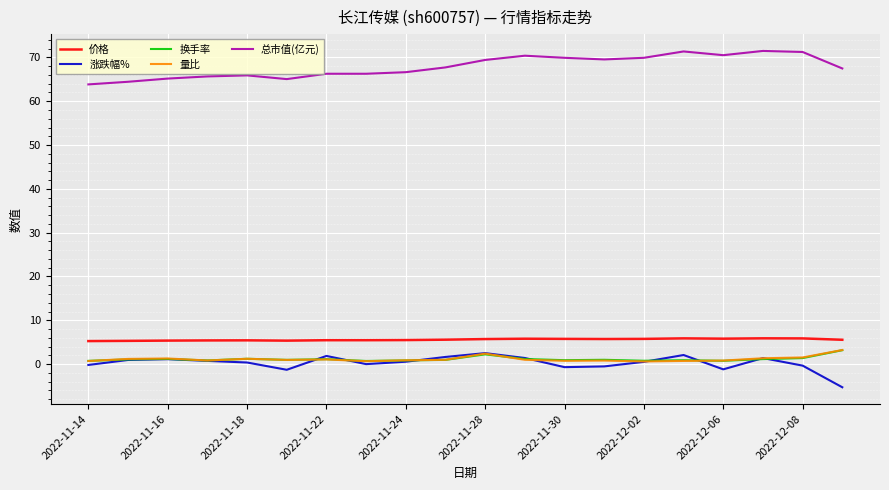

Count the number of categories in the chart.

20